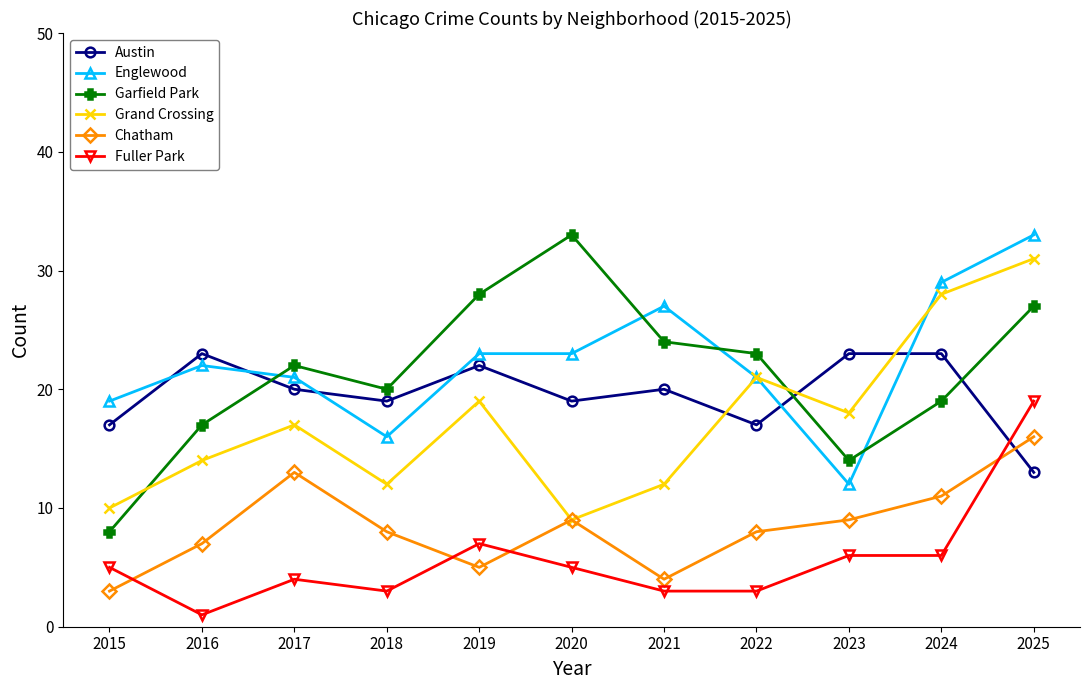

Reading left to right, transcribe all the data shown in this chart.

Austin: 17	23	20	19	22	19	20	17	23	23	13
Englewood: 19	22	21	16	23	23	27	21	12	29	33
Garfield Park: 8	17	22	20	28	33	24	23	14	19	27
Grand Crossing: 10	14	17	12	19	9	12	21	18	28	31
Chatham: 3	7	13	8	5	9	4	8	9	11	16
Fuller Park: 5	1	4	3	7	5	3	3	6	6	19